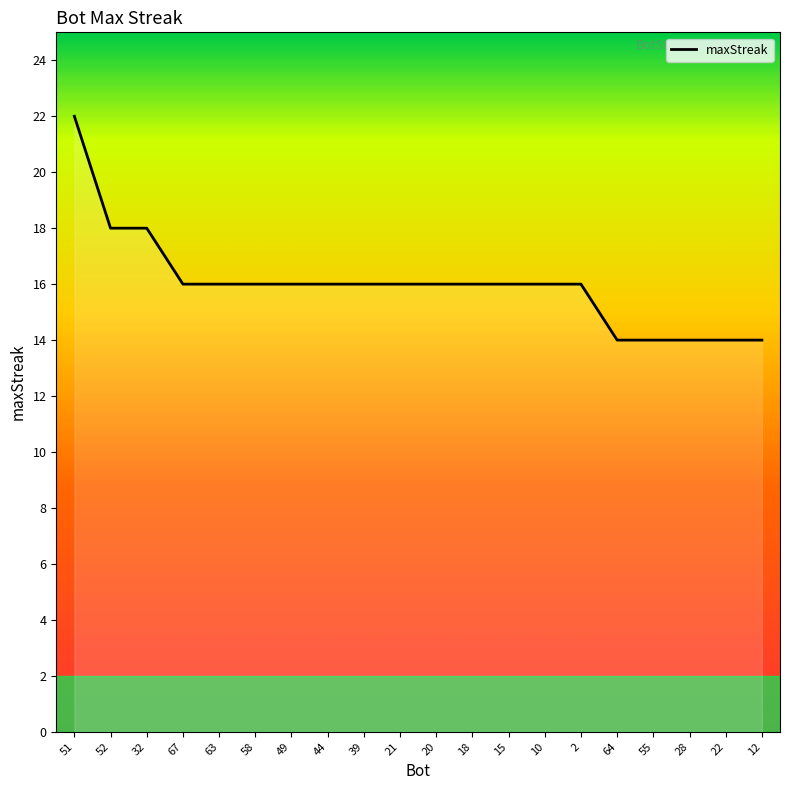

Is it true that the value at 22 is 14?

True